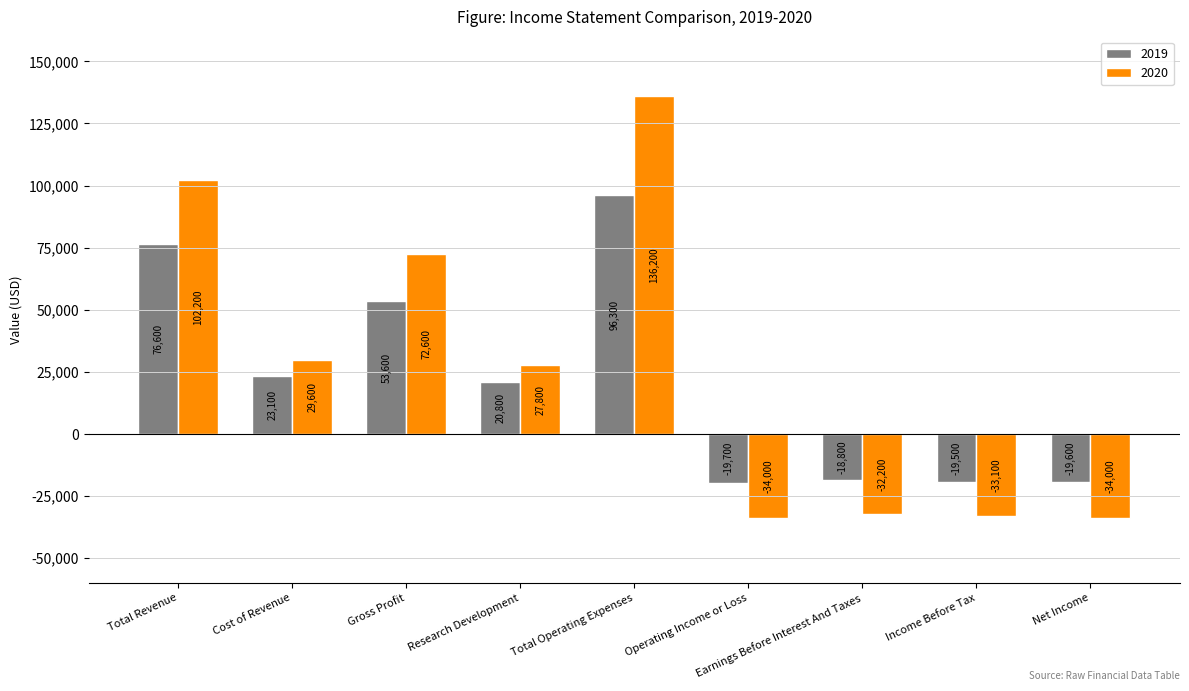

What is the smallest value displayed?

-34000